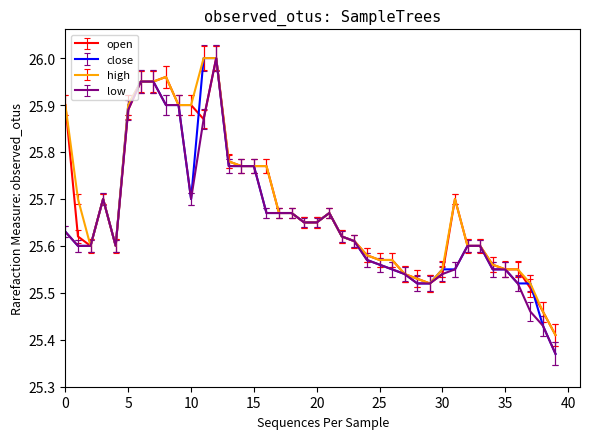

What are all the series names shown in the legend?

open, close, high, low